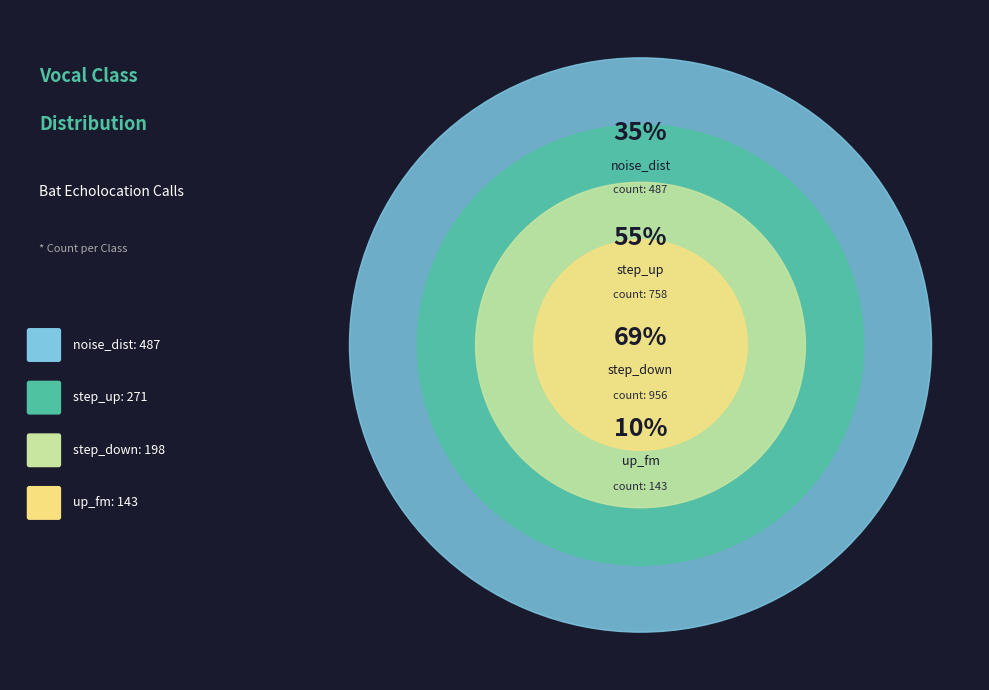

To the nearest percent, what portion does step_down represent?

14%